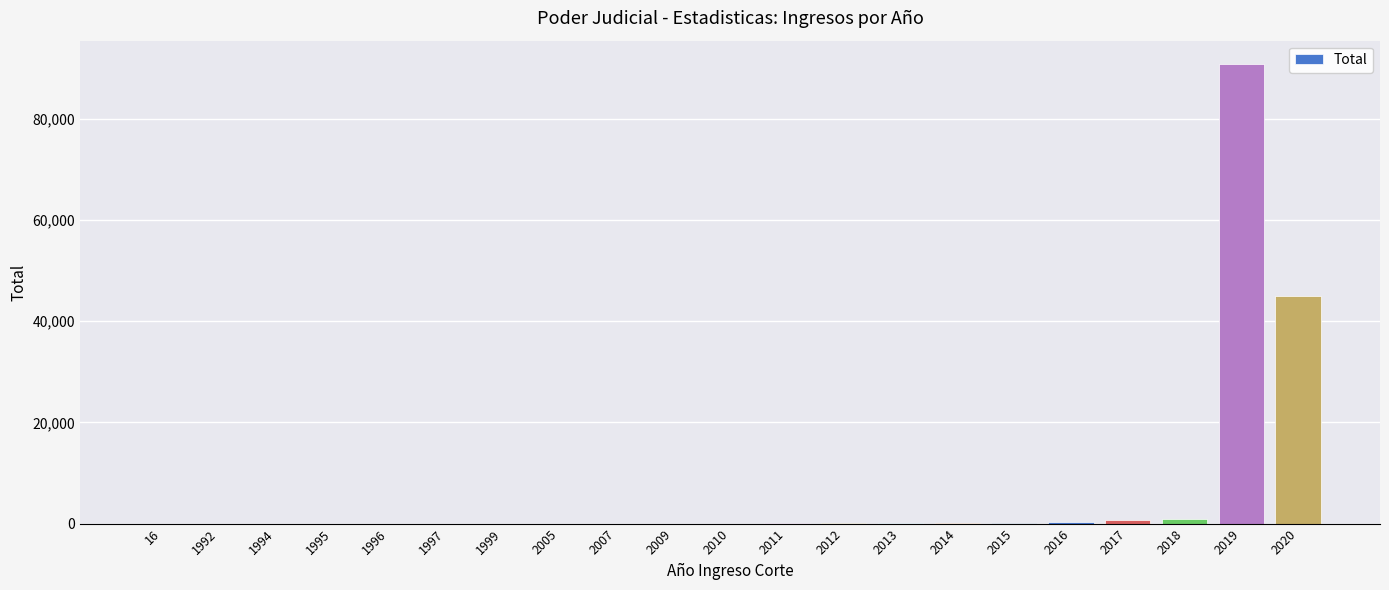

Is it true that the value at 2009 is 2?

True